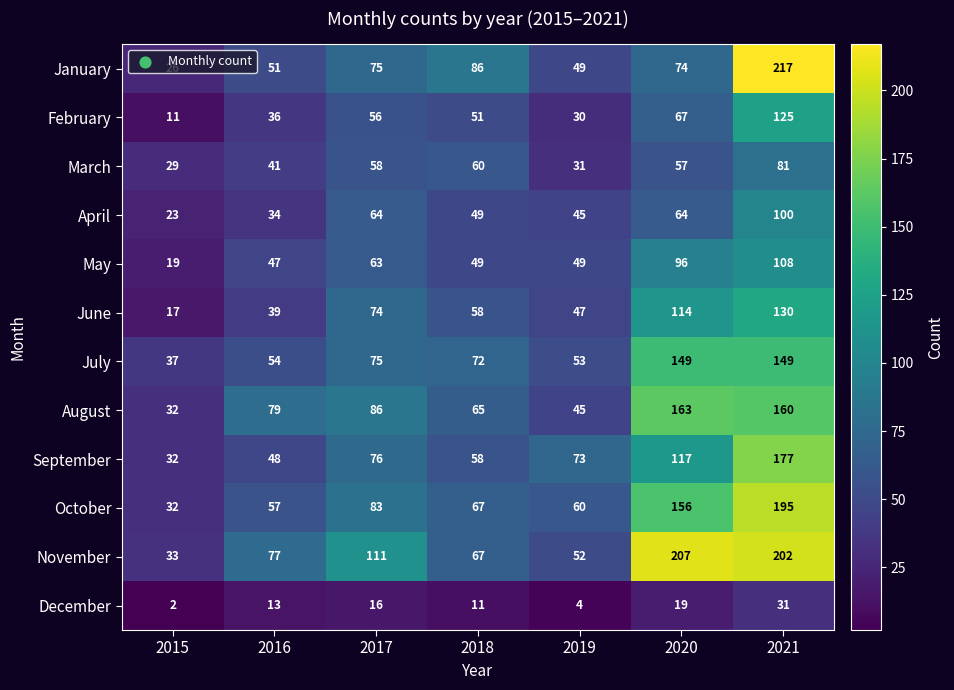

Which category has the lowest value across all series?

2015